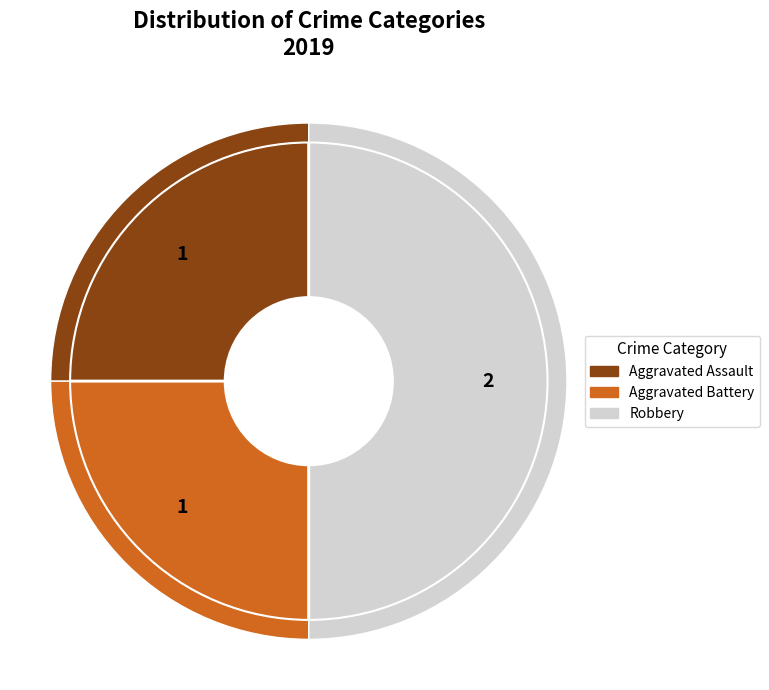

To the nearest percent, what percentage of the pie is Aggravated Battery?

25%